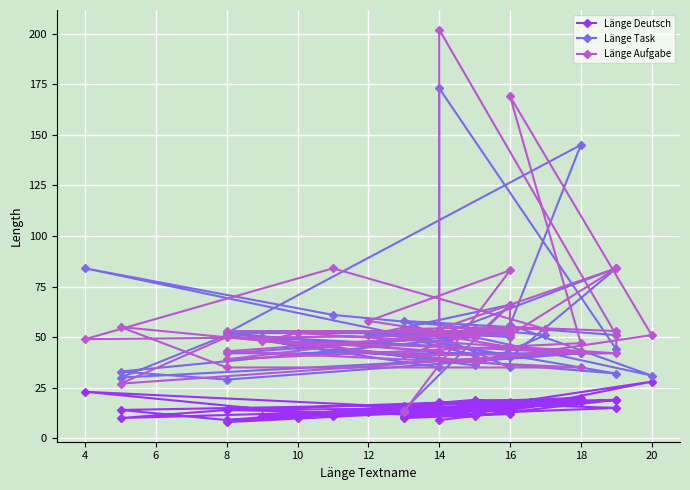

True or false: Länge Task and Länge Aufgabe cross at least once.

True